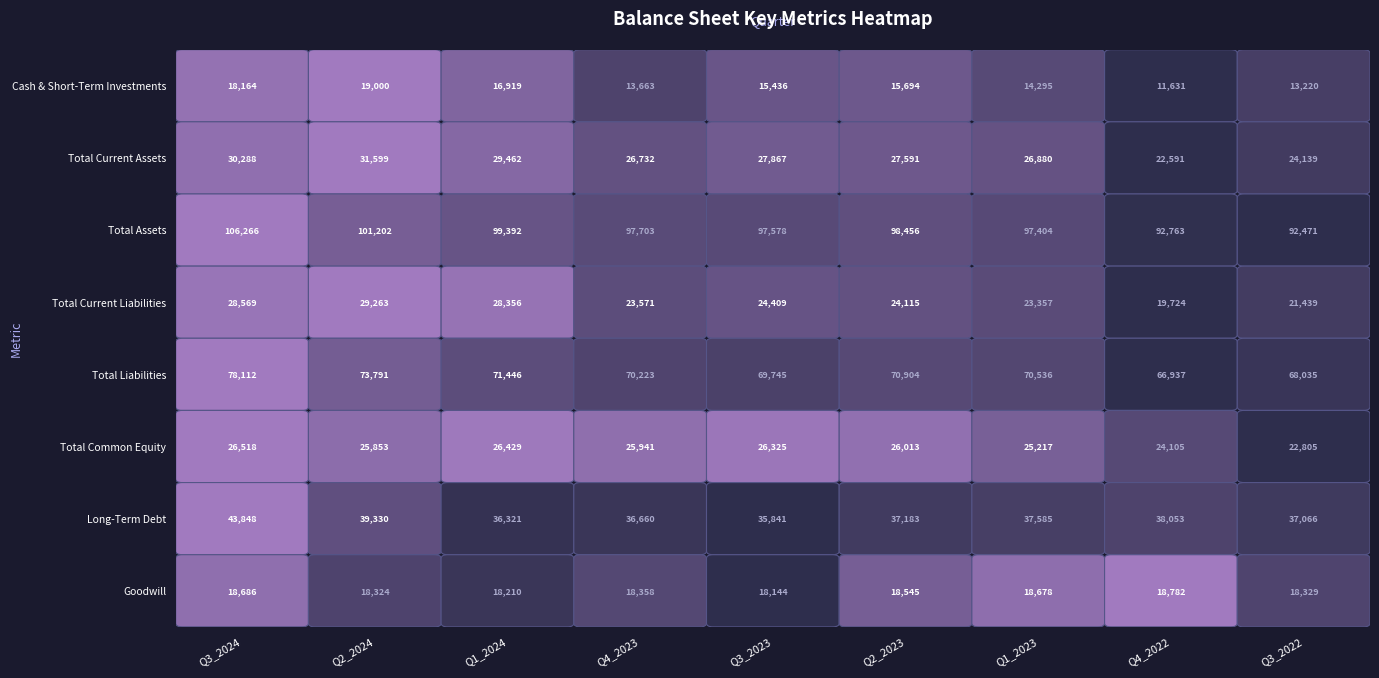

Which label corresponds to the largest value in the chart?

Q3_2024